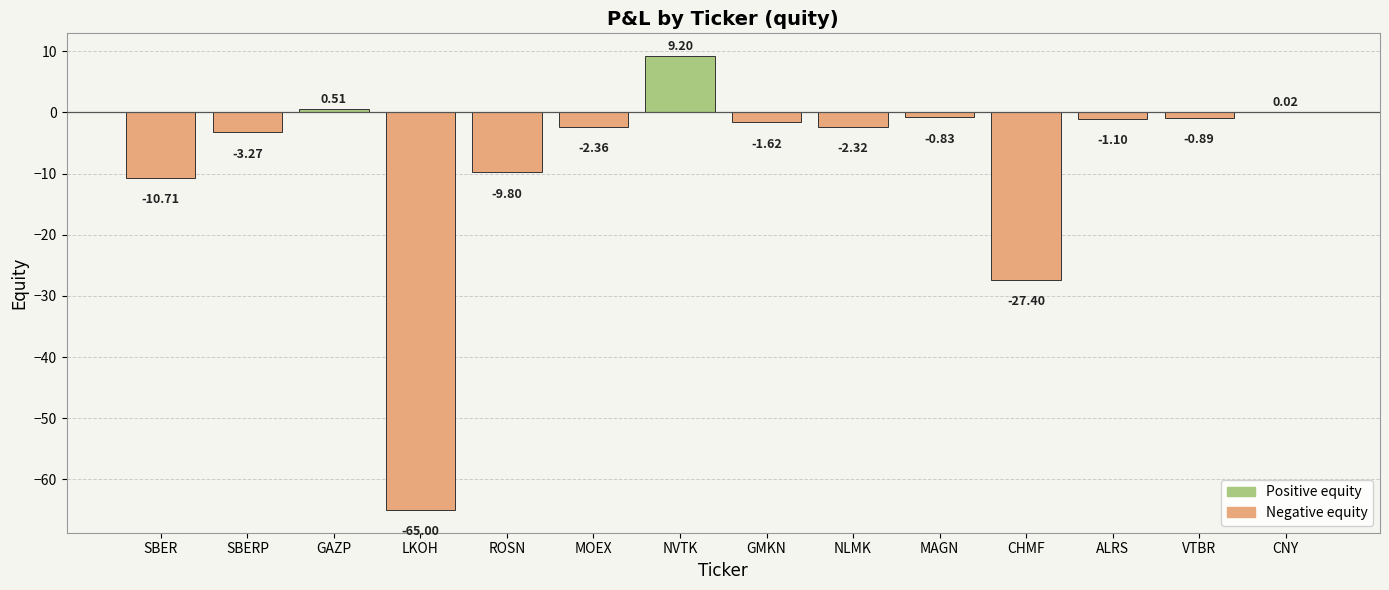

How many positive values are there?

3